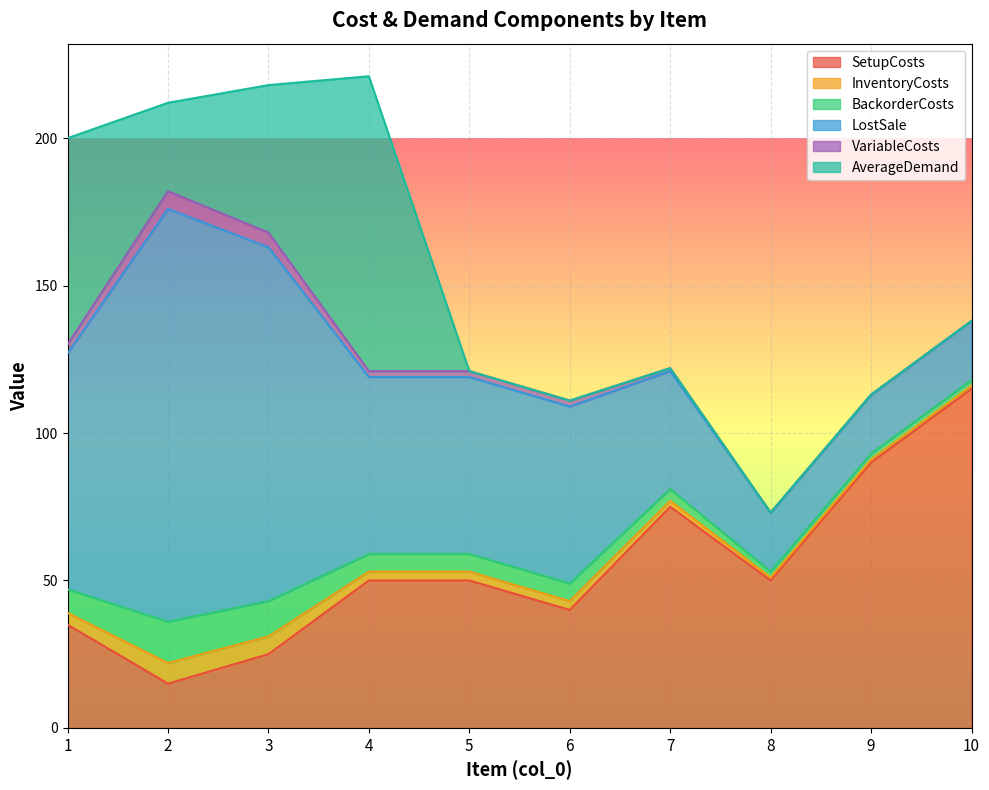

What is the value of the VariableCosts point at the 7th from the left?

1